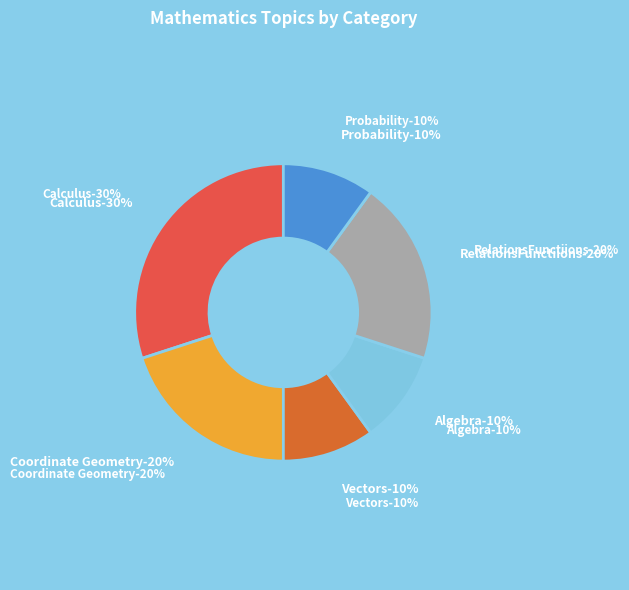

How many slices are in this pie chart?

6